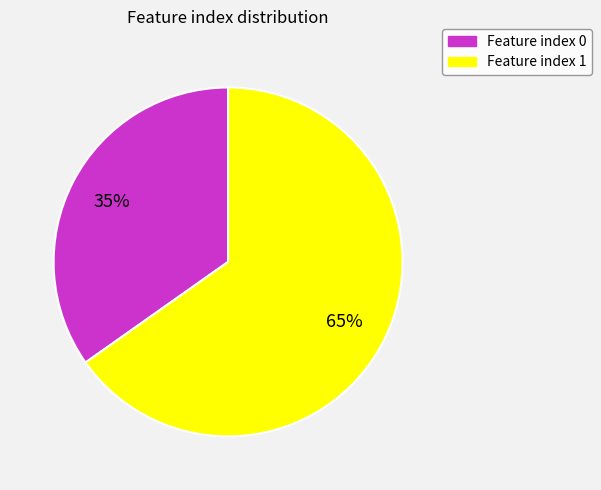

Is there any slice that represents more than half of the pie?

Yes